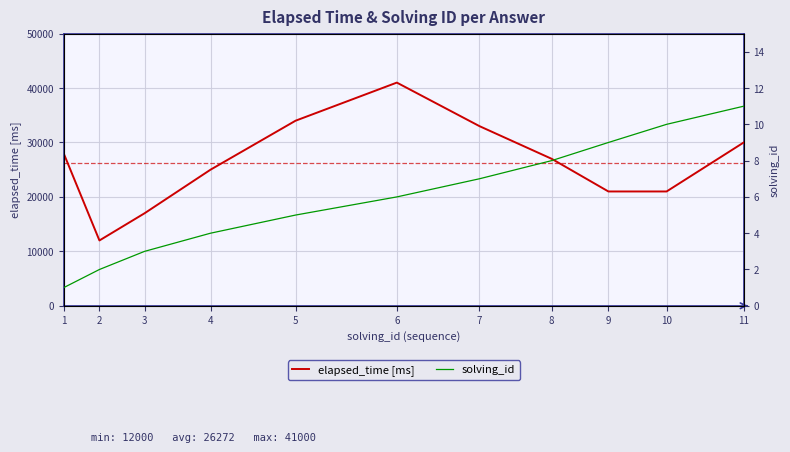

What is the greatest value displayed?

41000